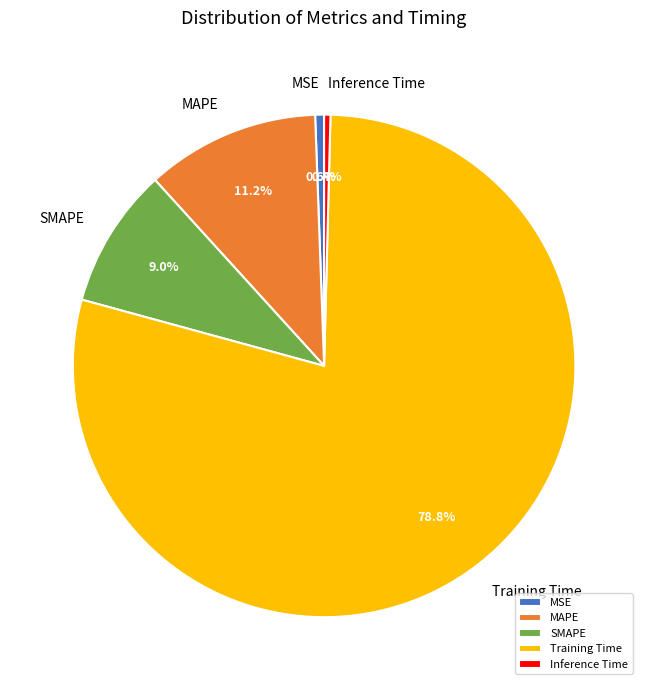

Between Training Time and MSE, which is larger?

Training Time